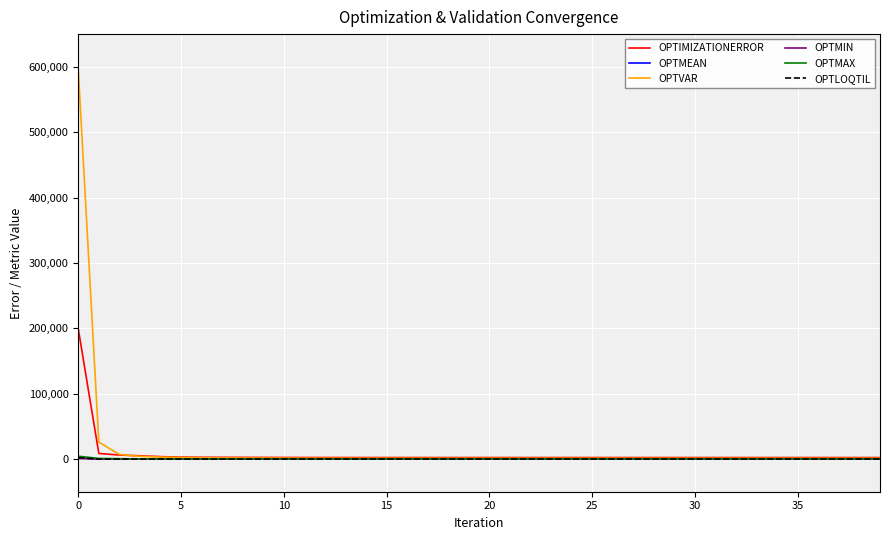

What is the greatest value displayed?

595579.0